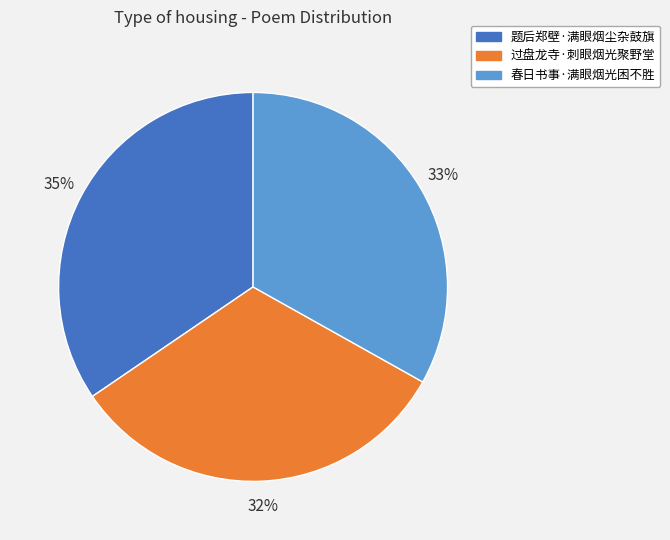

How many segments does this pie chart have?

3